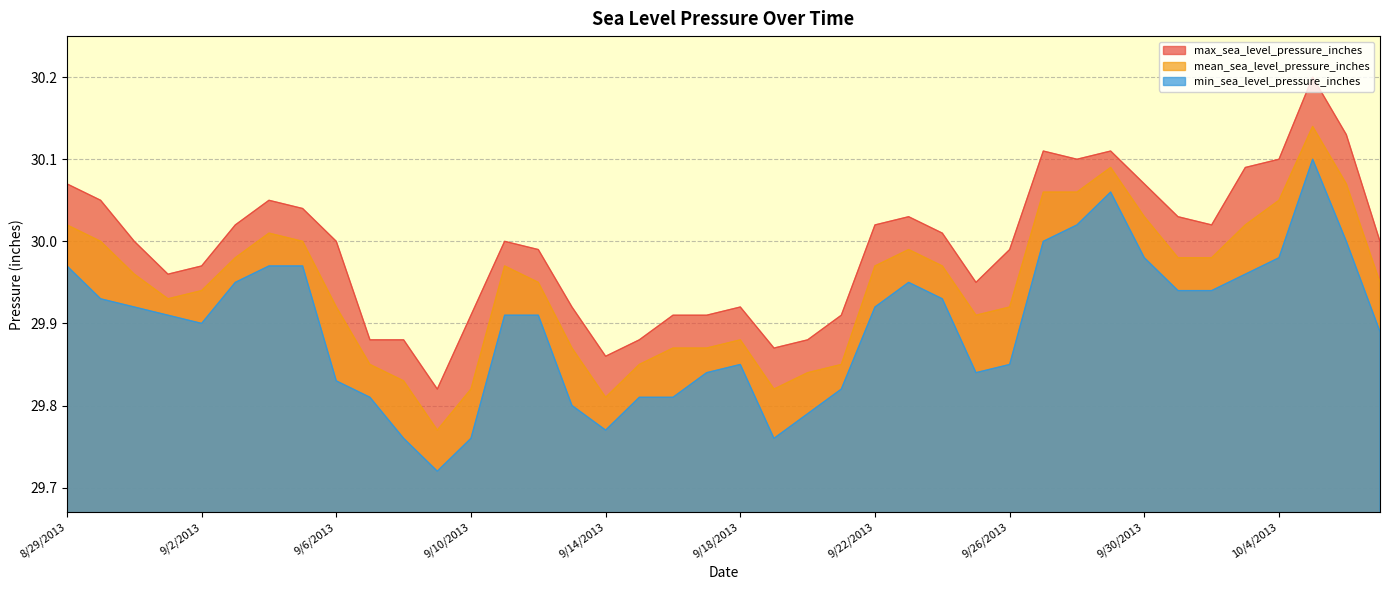

What is the difference between the second highest and minimum values in the max_sea_level_pressure_inches series?

0.3